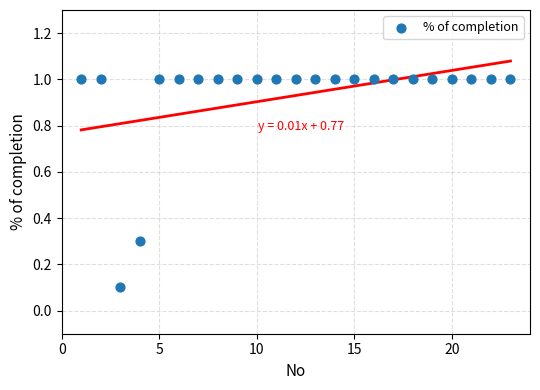

What is the range of X values (max minus min)?

22.0